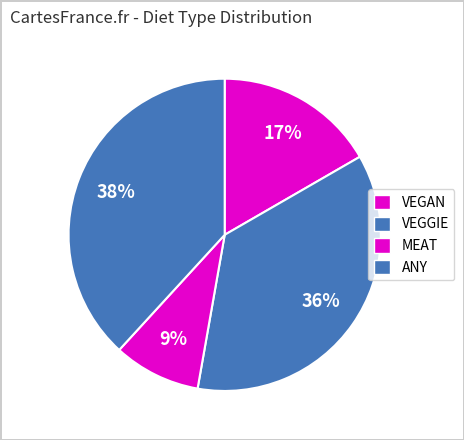

What is the change in value from VEGGIE to ANY?

+3